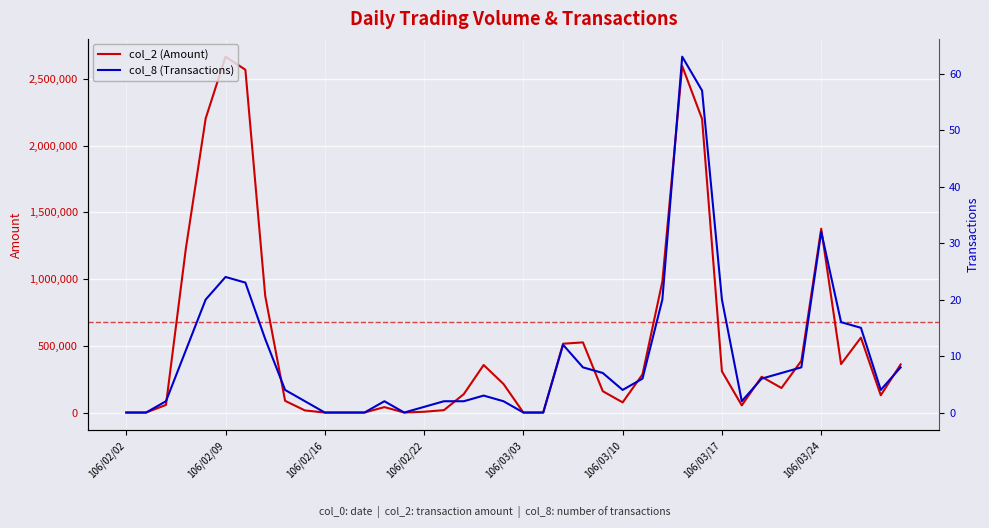

The col_8 (Transactions) series shows 2 at 16. True or false?

True